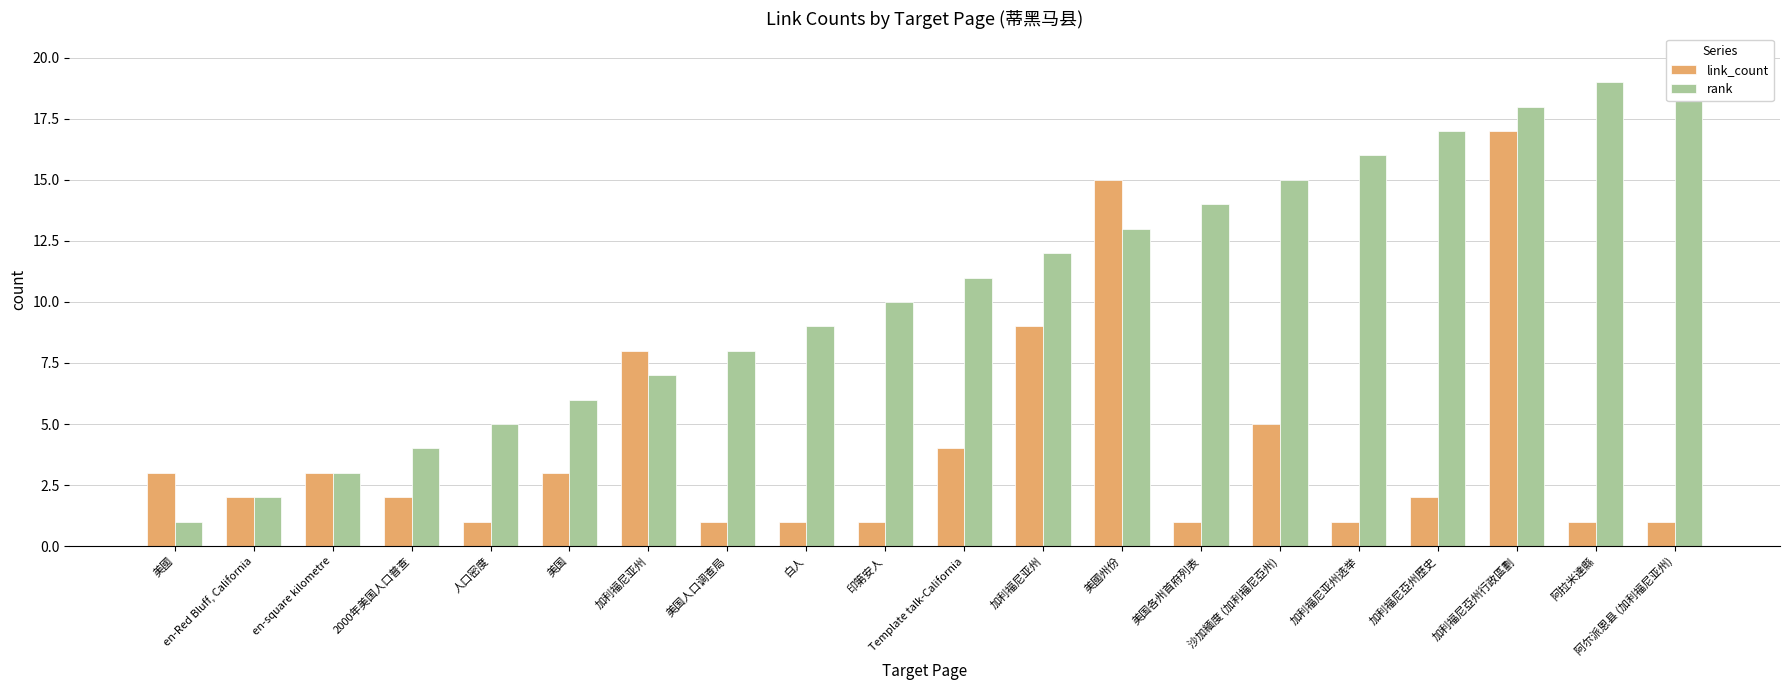

What is the value of the rank bar at the 11th from the left?

11